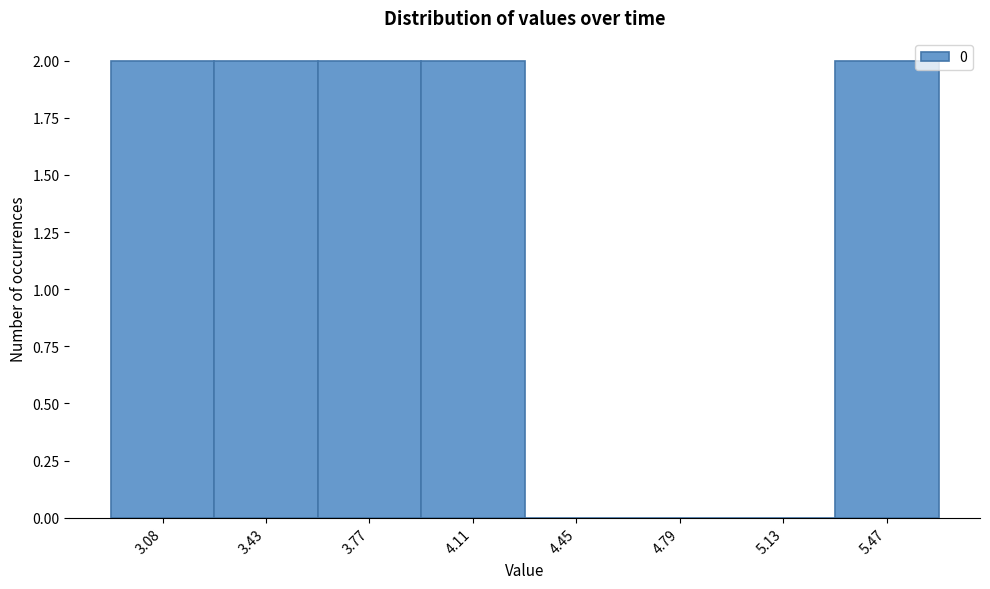

Reading left to right, transcribe all the data shown in this chart.

3.08=2	3.43=2	3.77=2	4.11=2	4.45=0	4.79=0	5.13=0	5.47=2